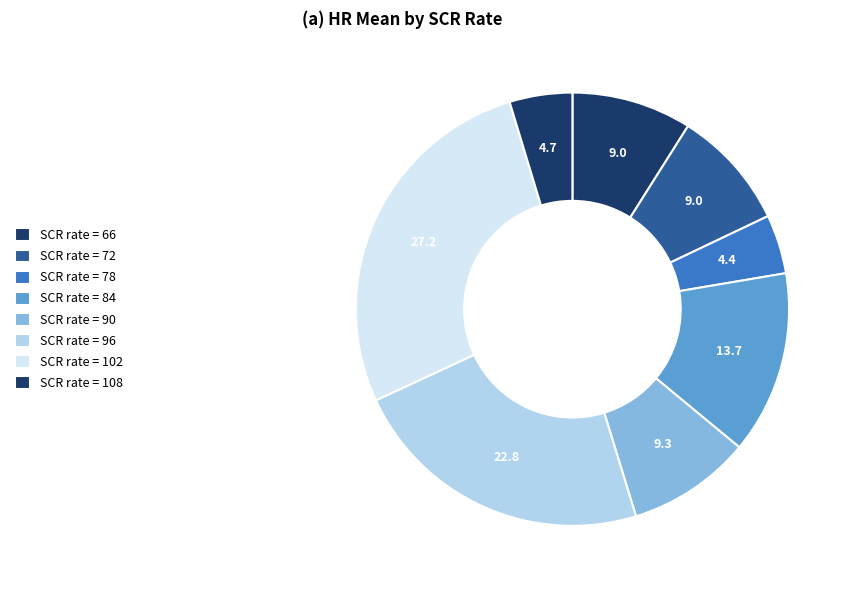

How many segments does this pie chart have?

8